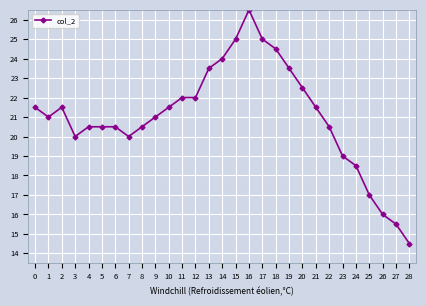

What is the average value?

21.0